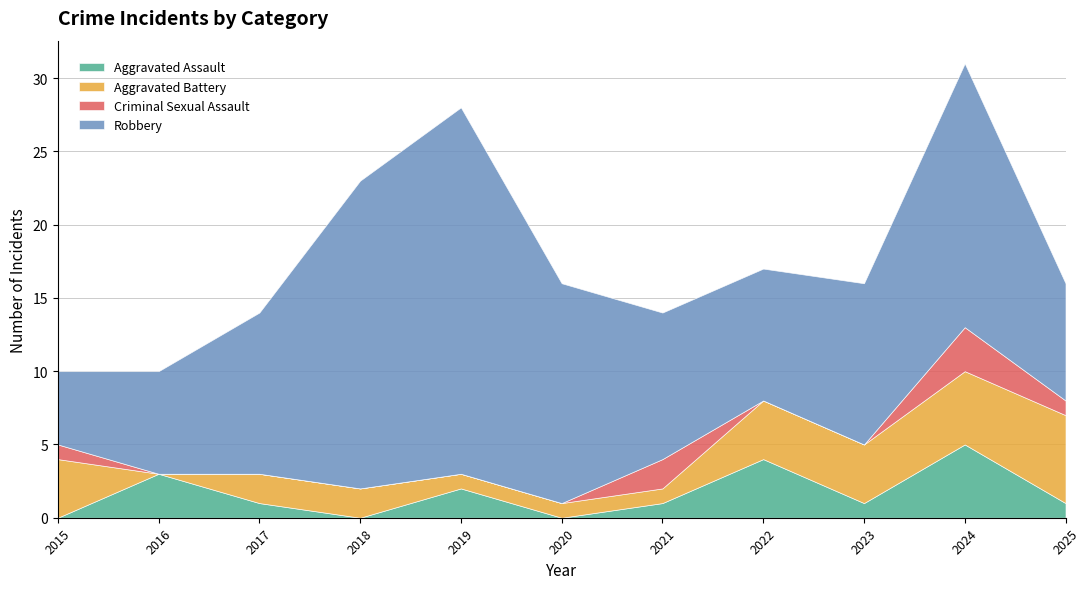

At how many categories does at least one series exceed 16?

3